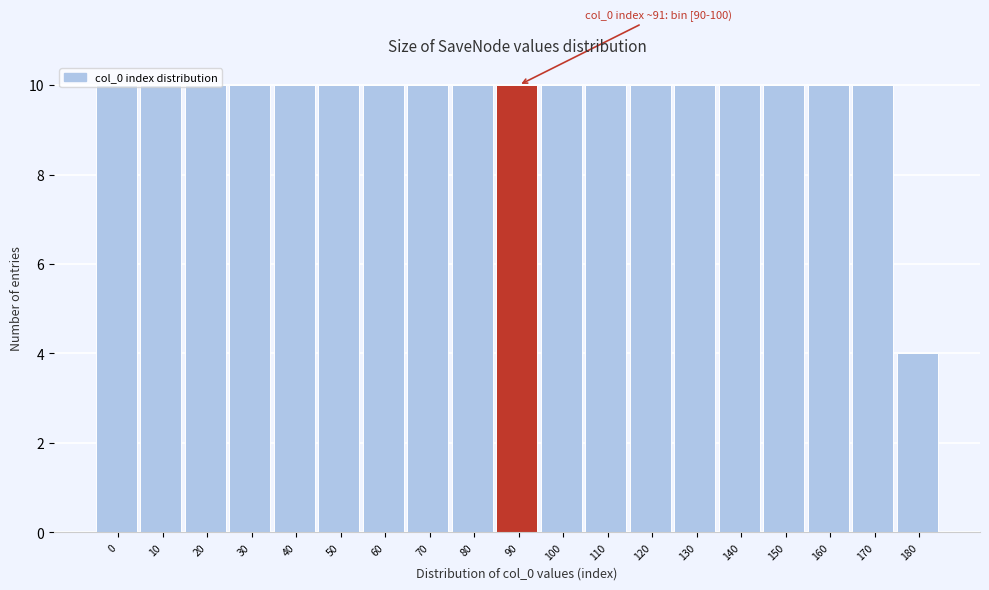

What is the ratio of the value at 40 to the value at 60?

1.0